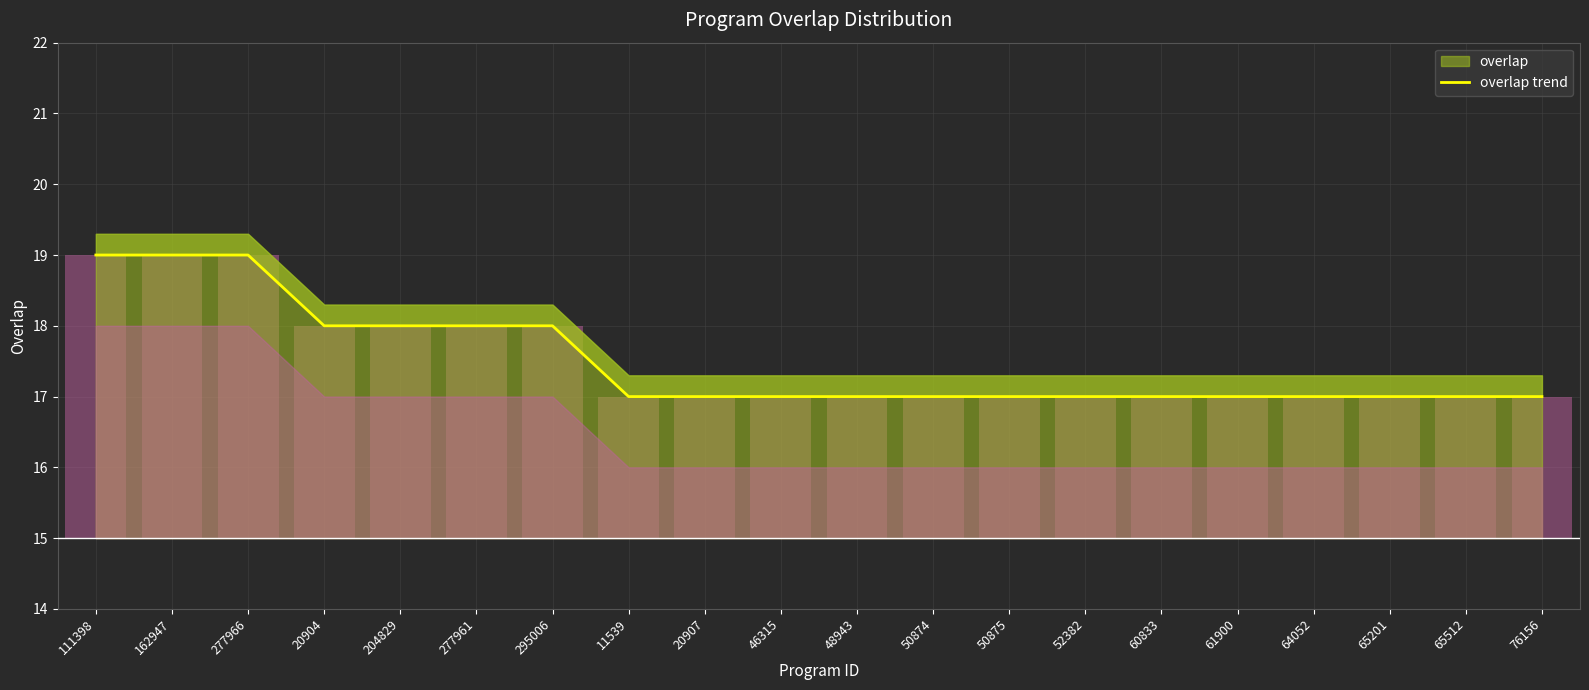

Which category has the lowest value across all series?

11539